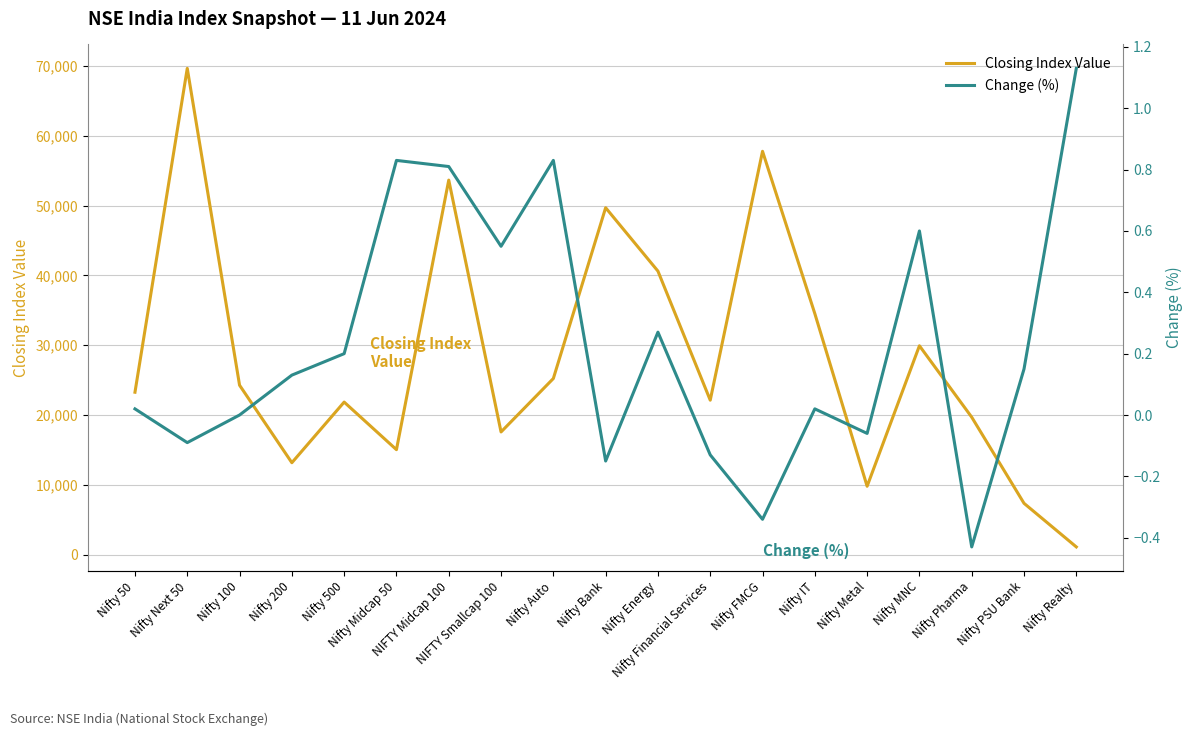

At which label does Closing Index Value first exceed 23264?

Nifty 50